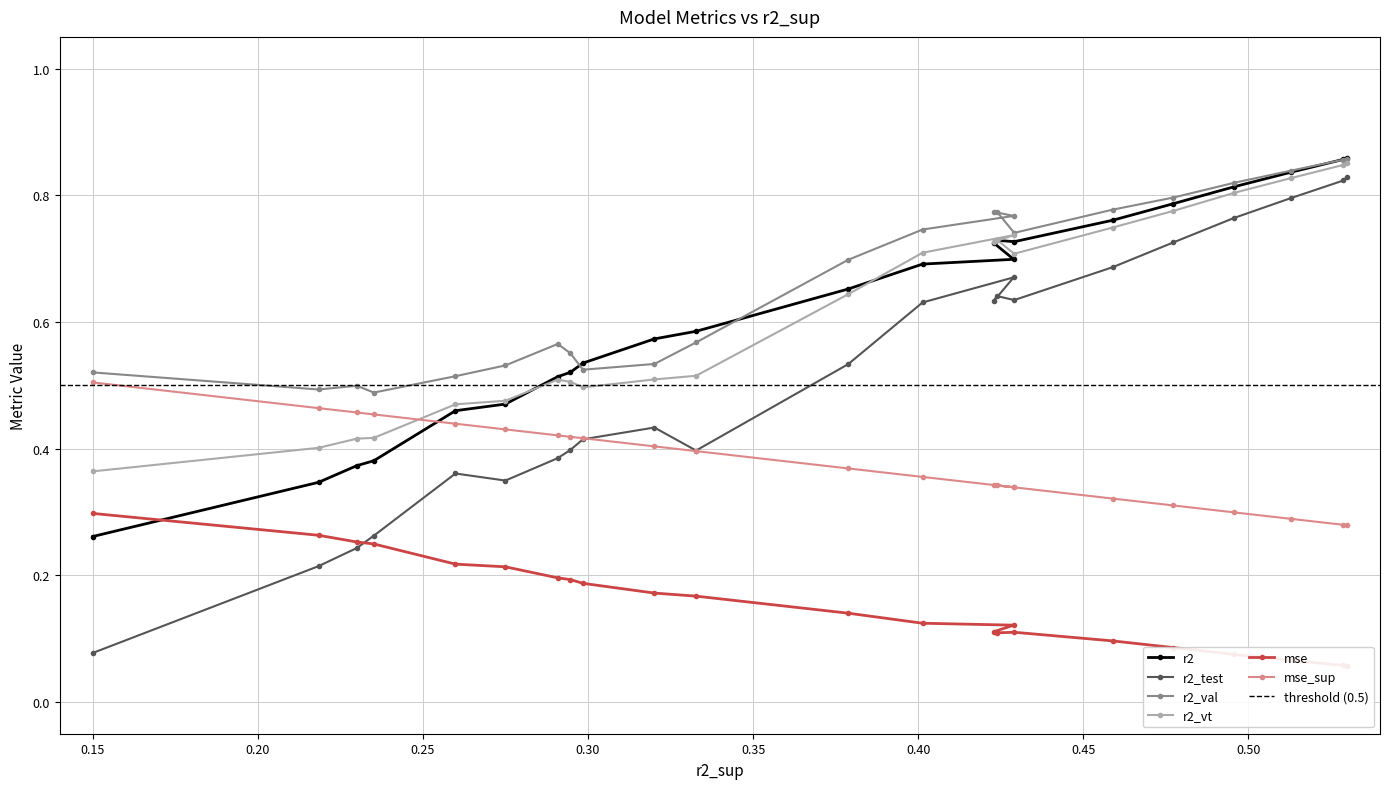

How many mse_sup values are between 0 and 1?

23